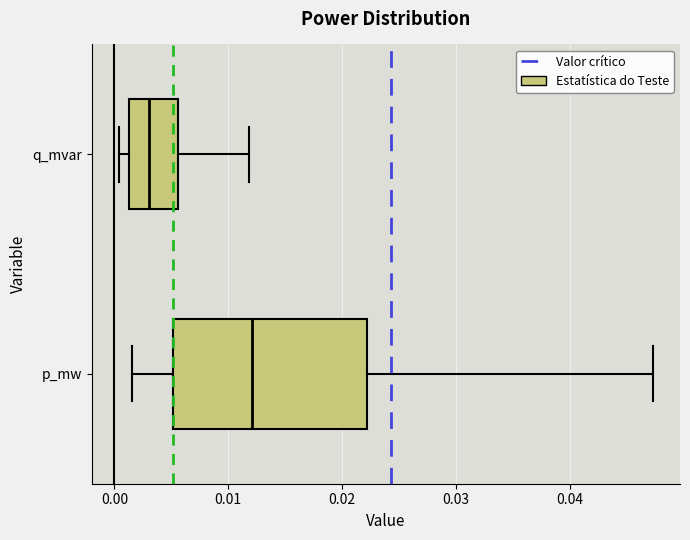

Which box is the widest, from its left edge to its right edge?

p_mw